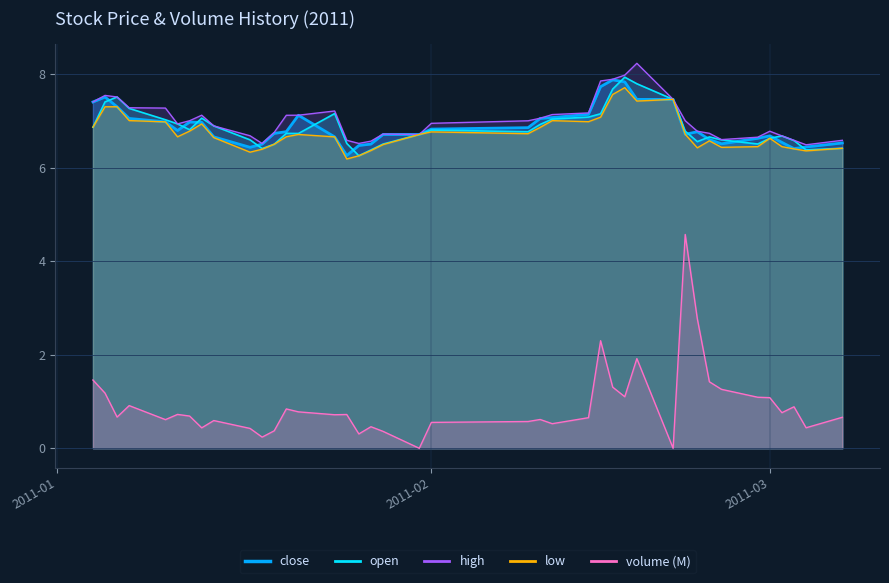

How many interior local peaks does the open series have?

8